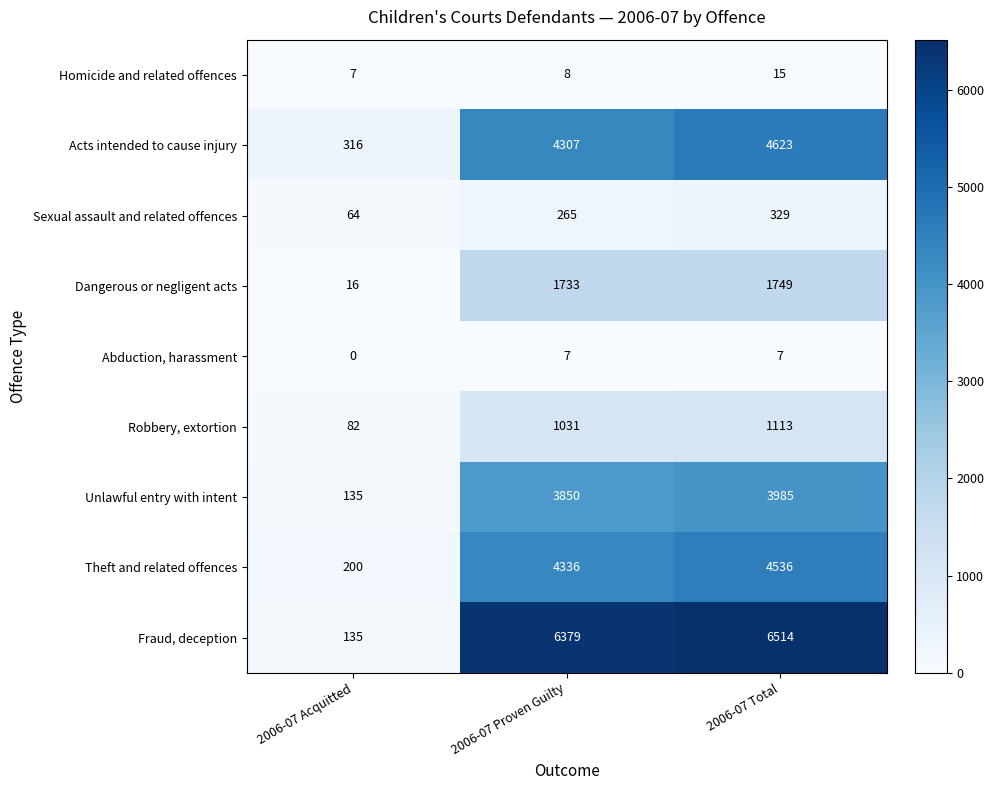

What value does the Acts intended to cause injury series have at 2006-07 Total, to the nearest 100?

4600